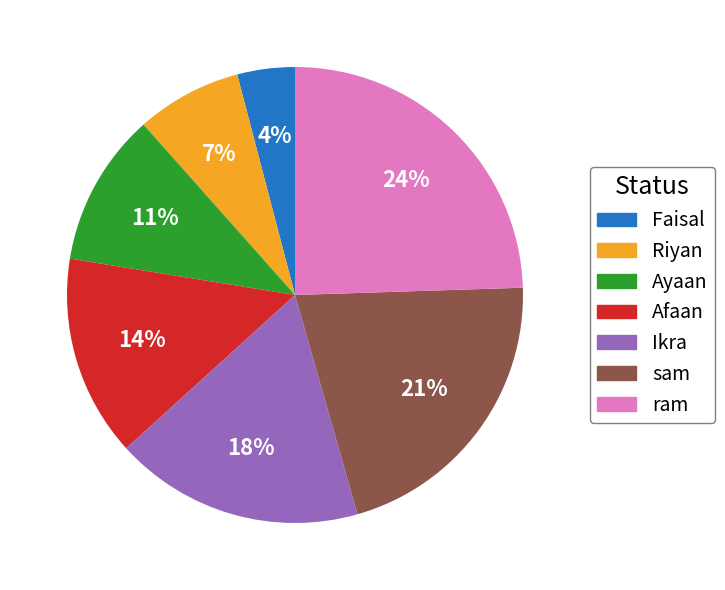

To the nearest percent, what is the average slice percentage?

14%